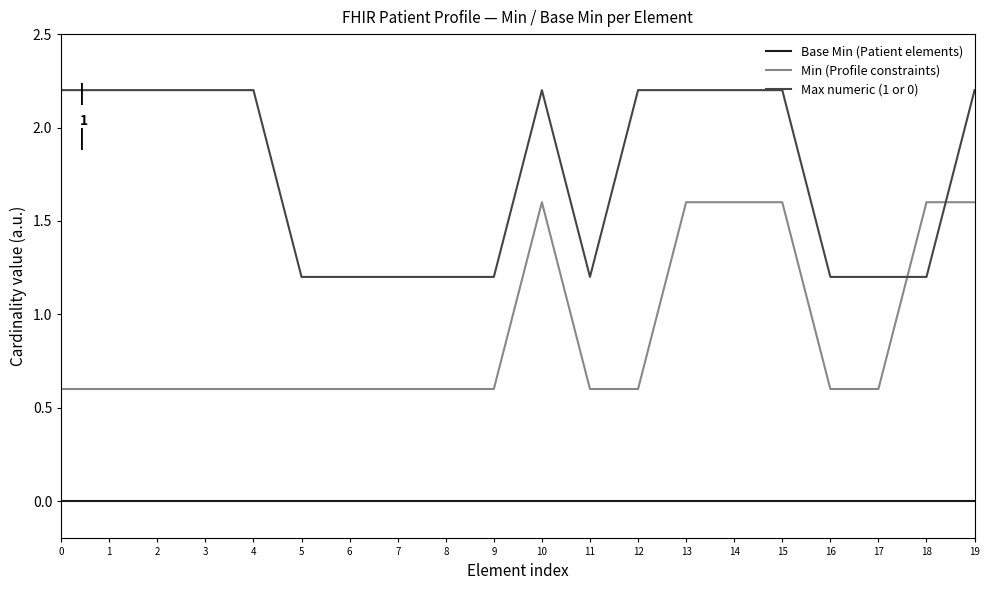

True or false: Base Min (Patient elements) and Min (Profile constraints) cross at least once.

False